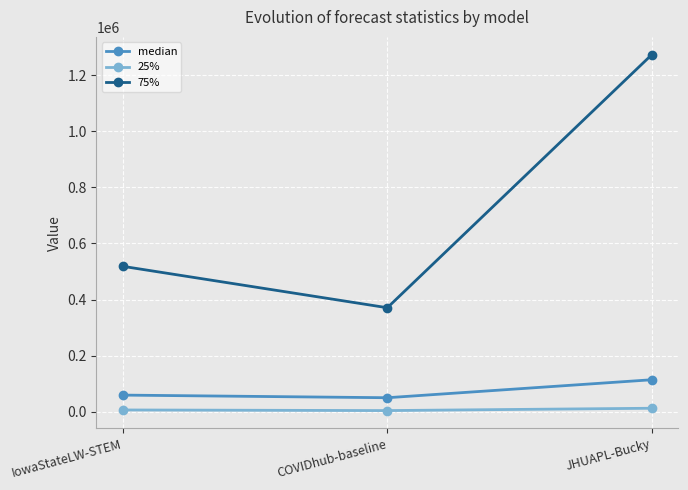

List the series in order of their peak value, lowest first.

25%, median, 75%